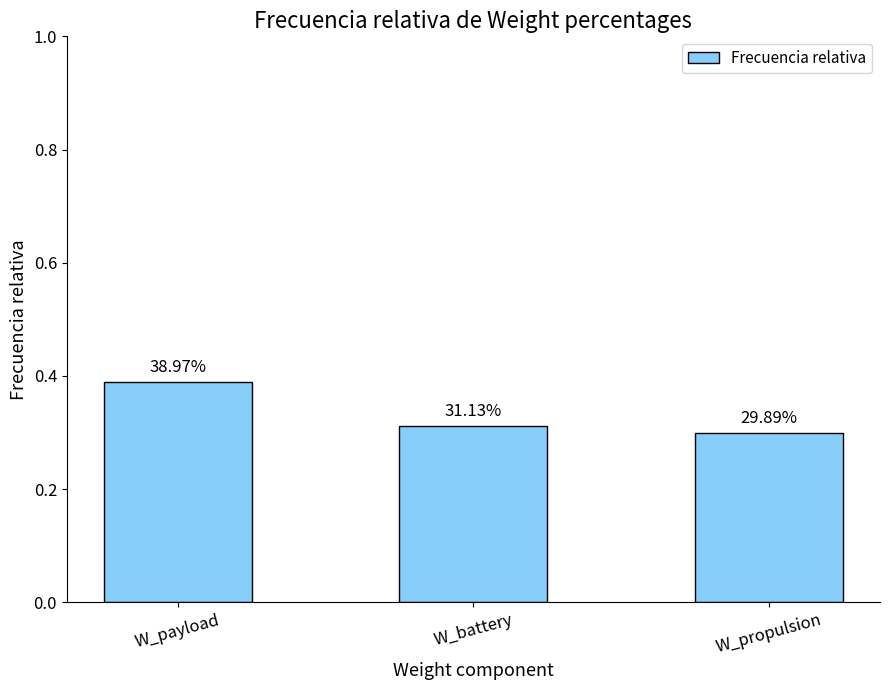

How many bars are there in total?

3